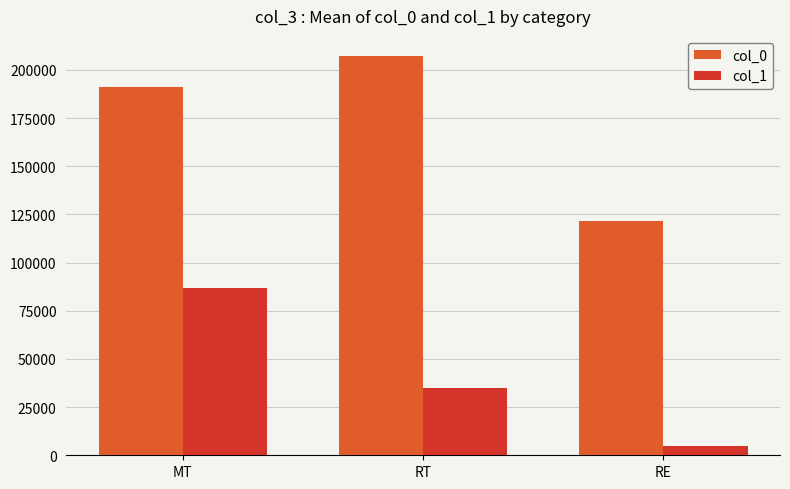

Reading left to right, transcribe all the data shown in this chart.

col_0: 191065.8	207242.7	121428.0
col_1: 86945.0	34796.0	4652.0